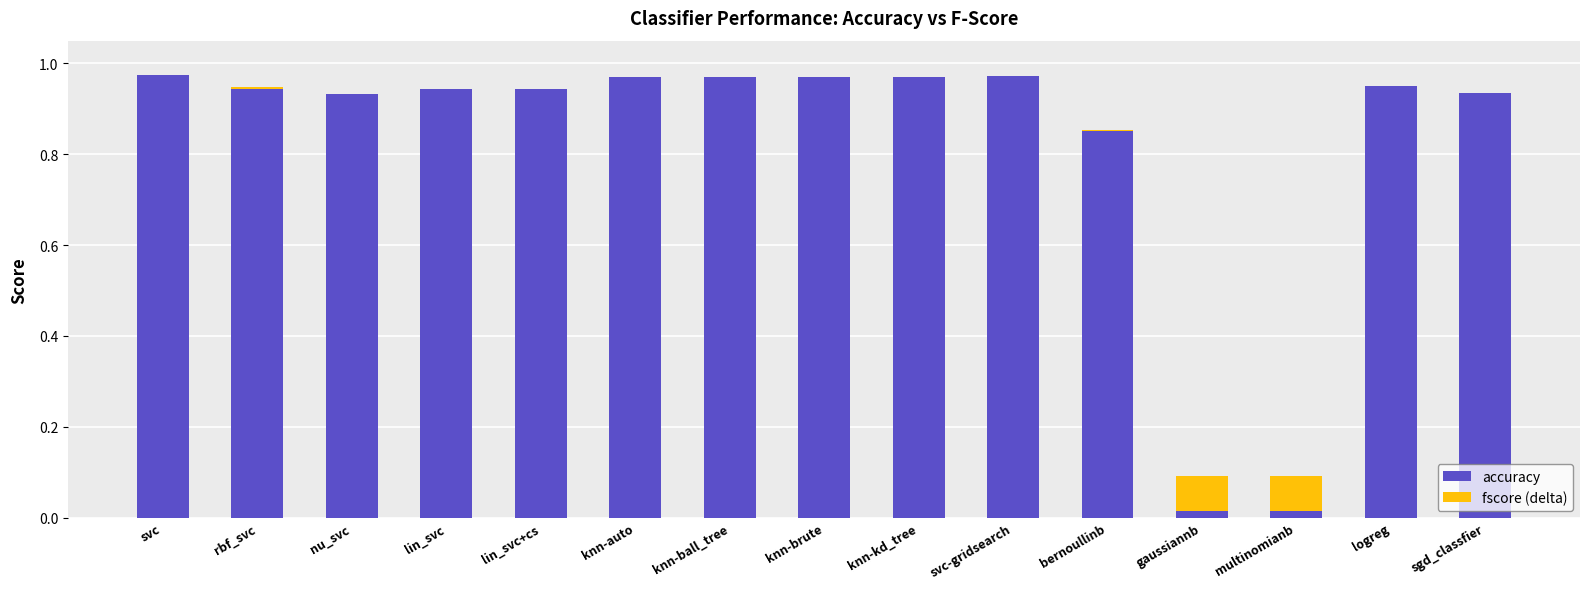

The value of fscore (delta) at knn-kd_tree is 0.0. True or false?

True